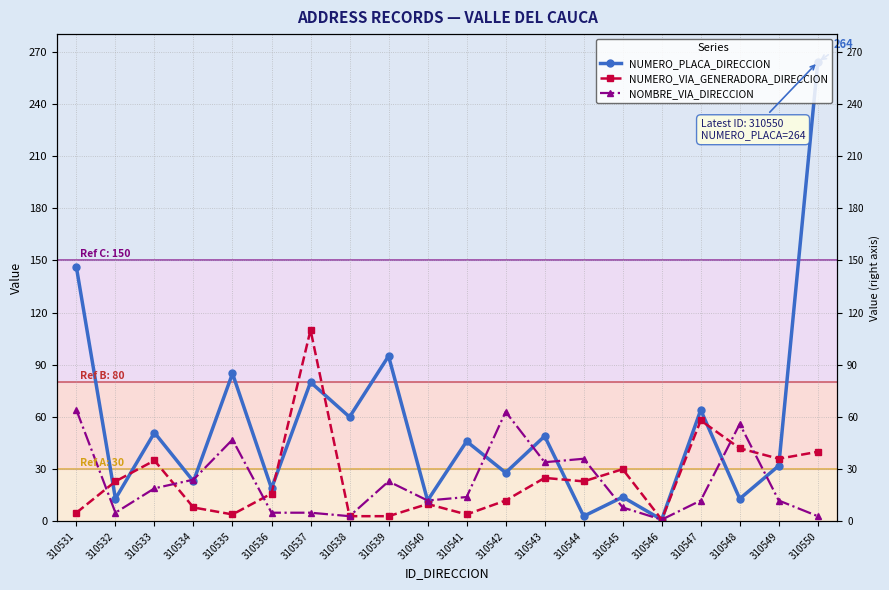

What is the spread (max minus min) of values at 310541?

42